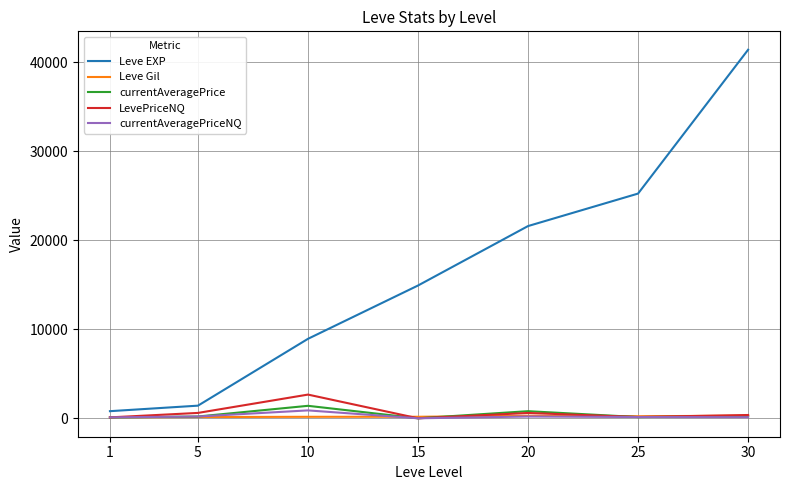

What is the sum of all Leve Gil values?

1399.0